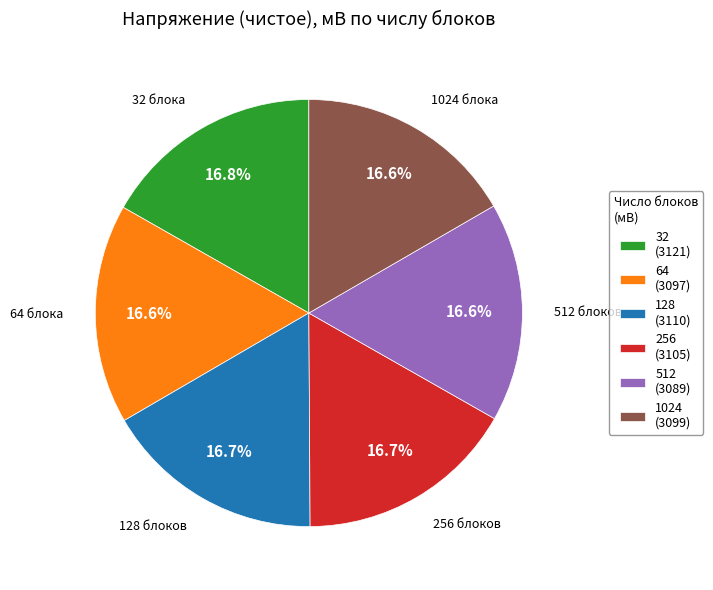

True or false: 128 accounts for 17% of the total.

True